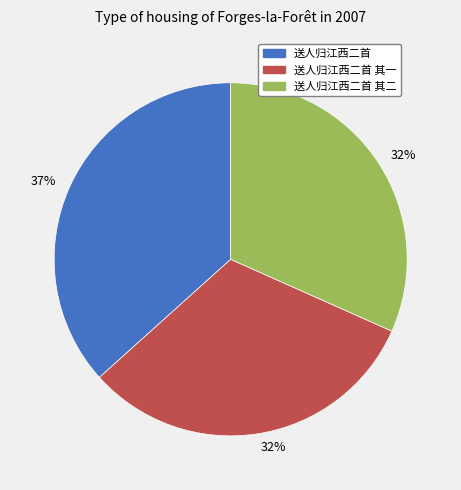

Does any single category account for the majority?

No